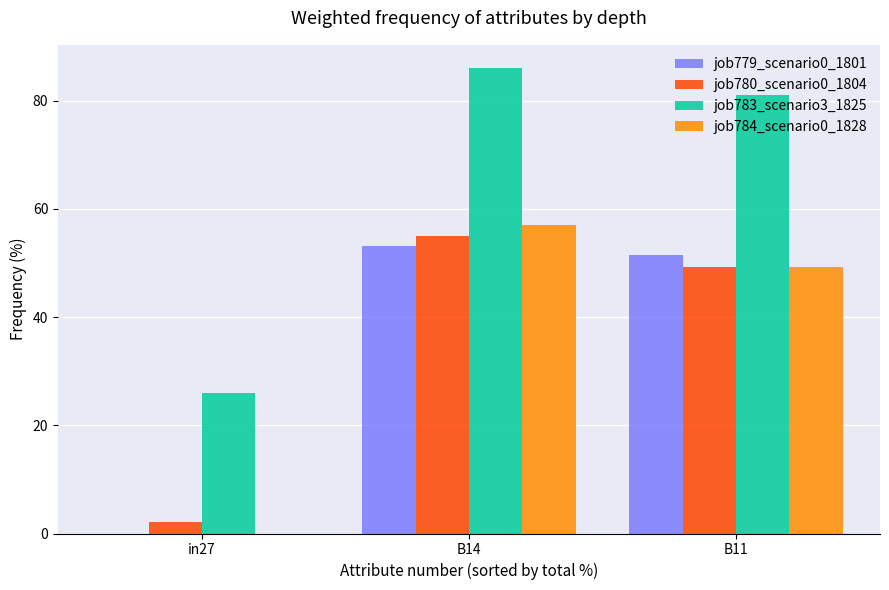

Reading right to left, list all the values displayed in this chart.

job779_scenario0_1801: B11=51.5	B14=53.2	in27=0.0
job780_scenario0_1804: B11=49.3	B14=55.0	in27=2.0
job783_scenario3_1825: B11=81.1	B14=86.0	in27=26.0
job784_scenario0_1828: B11=49.3	B14=57.1	in27=0.0